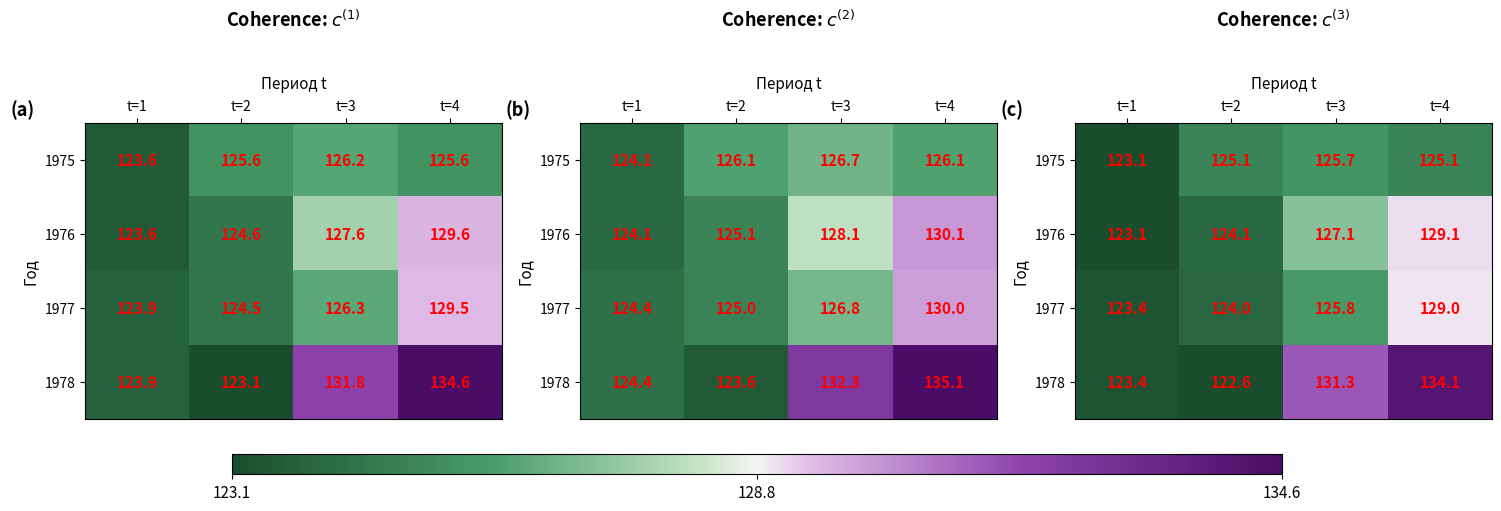

How many data points in 1977 are above 125?

2